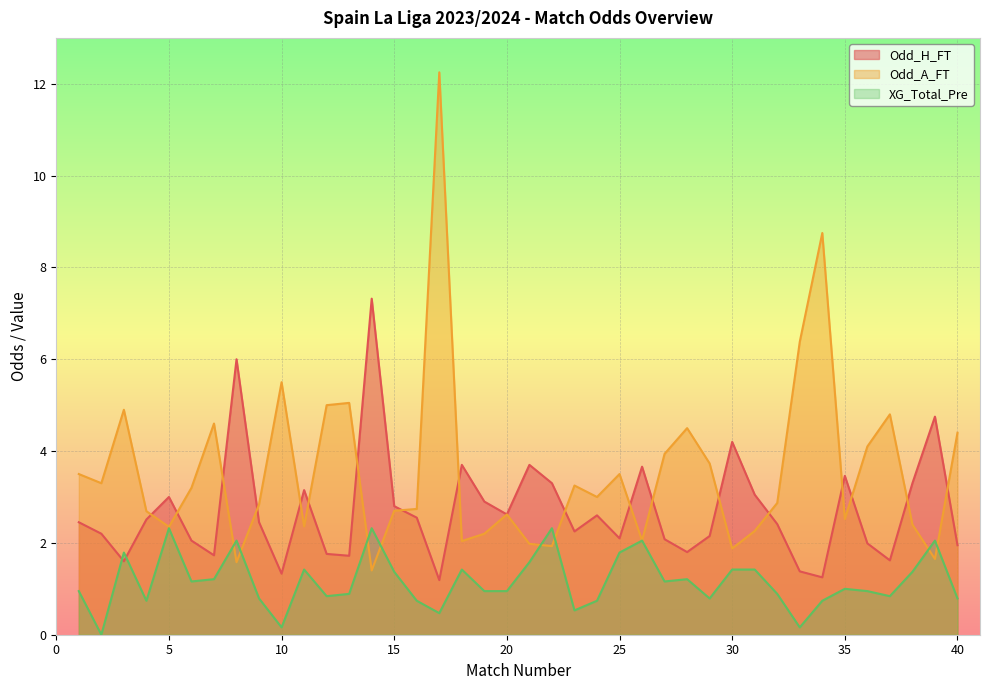

True or false: Odd_H_FT and Odd_A_FT cross at least once.

True